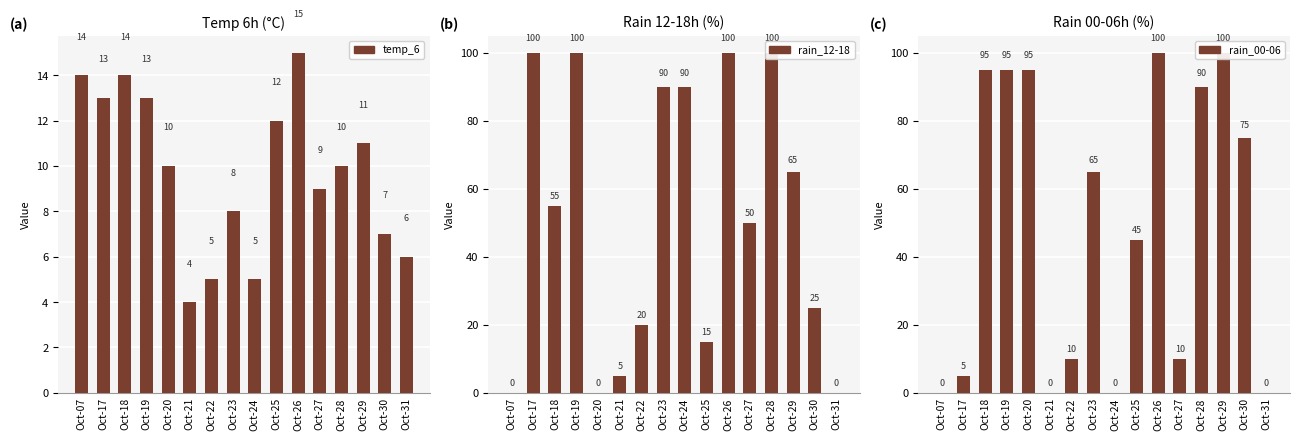

Reading left to right, extract all data points from this chart.

temp_6: Oct-07=14	Oct-17=13	Oct-18=14	Oct-19=13	Oct-20=10	Oct-21=4	Oct-22=5	Oct-23=8	Oct-24=5	Oct-25=12	Oct-26=15	Oct-27=9	Oct-28=10	Oct-29=11	Oct-30=7	Oct-31=6
rain_12-18: Oct-07=0	Oct-17=100	Oct-18=55	Oct-19=100	Oct-20=0	Oct-21=5	Oct-22=20	Oct-23=90	Oct-24=90	Oct-25=15	Oct-26=100	Oct-27=50	Oct-28=100	Oct-29=65	Oct-30=25	Oct-31=0
rain_00-06: Oct-07=0	Oct-17=5	Oct-18=95	Oct-19=95	Oct-20=95	Oct-21=0	Oct-22=10	Oct-23=65	Oct-24=0	Oct-25=45	Oct-26=100	Oct-27=10	Oct-28=90	Oct-29=100	Oct-30=75	Oct-31=0